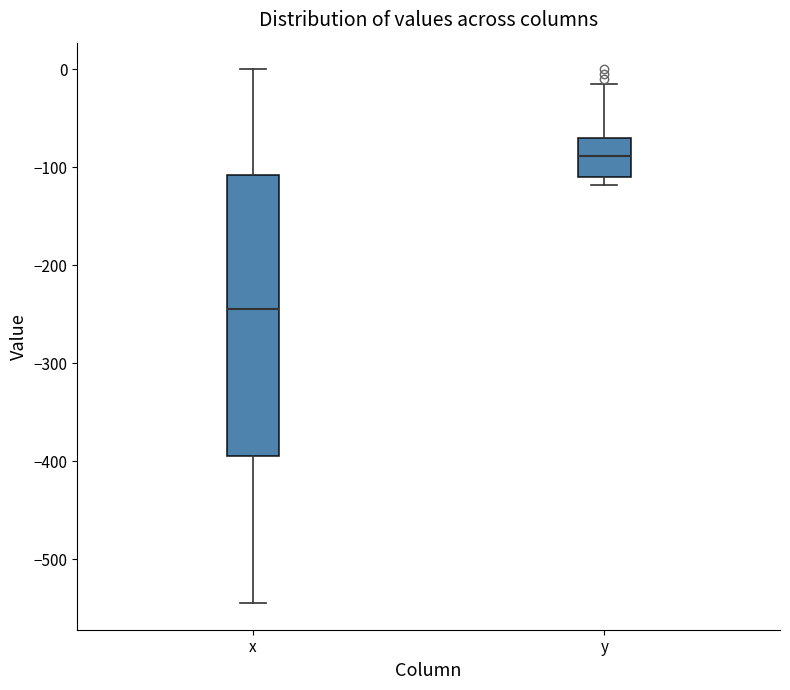

Reading left to right, read every box against the y-axis: the position of its median line, the range the box covers, and the ends of its whiskers. The values are not printed on the chart, so give them approximately, as read against the axis.

x: median -240, box -390 to -110, whiskers -540 to 0
y: median -90, box -110 to -70, whiskers -120 to -10